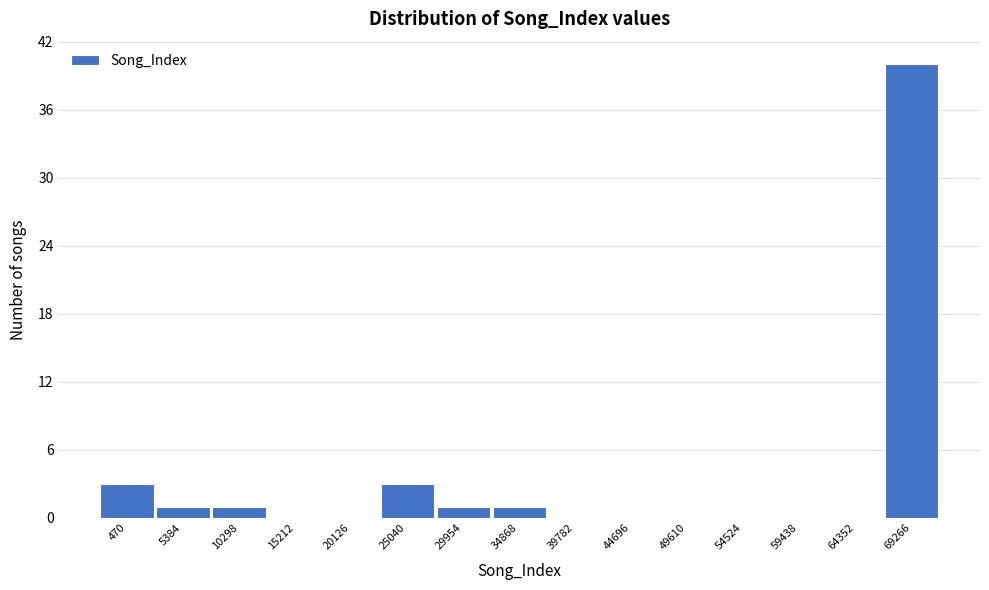

Reading left to right, transcribe all the data shown in this chart.

470=3	5384=1	10298=1	15212=0	20126=0	25040=3	29954=1	34868=1	39782=0	44696=0	49610=0	54524=0	59438=0	64352=0	69266=40